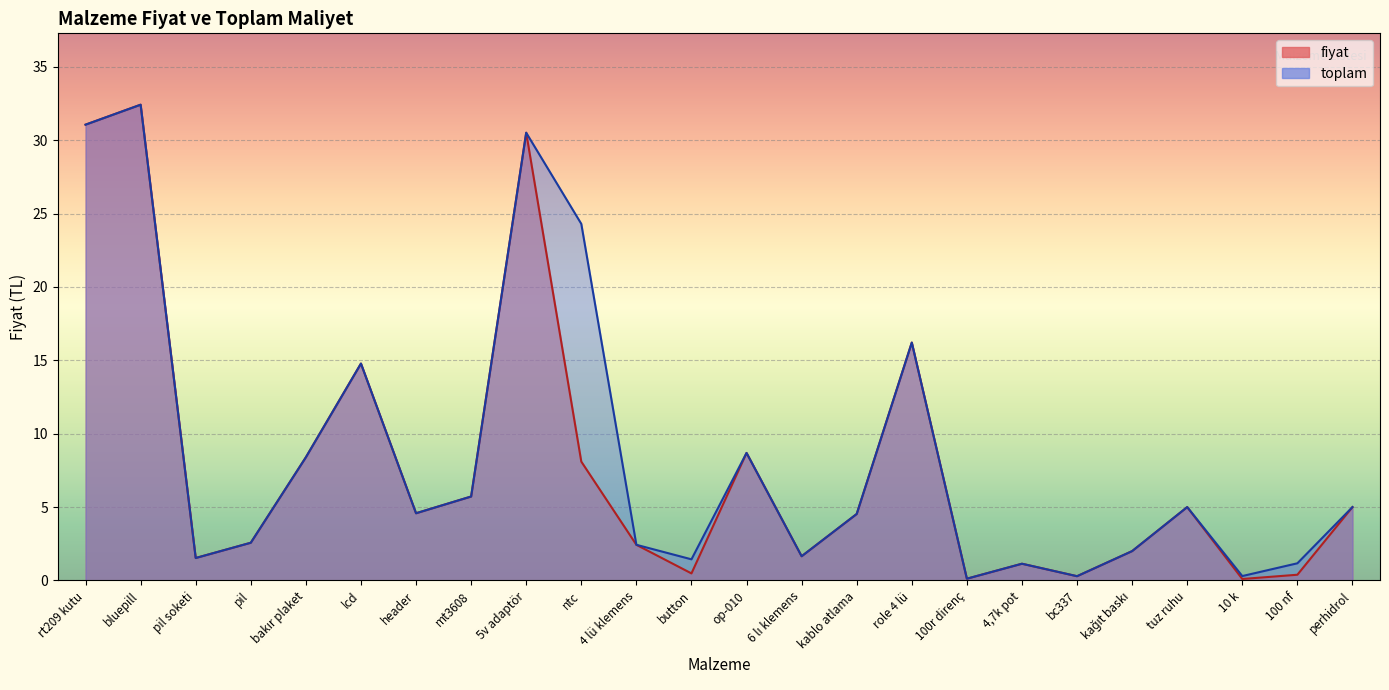

True or false: fiyat and toplam cross at least once.

False